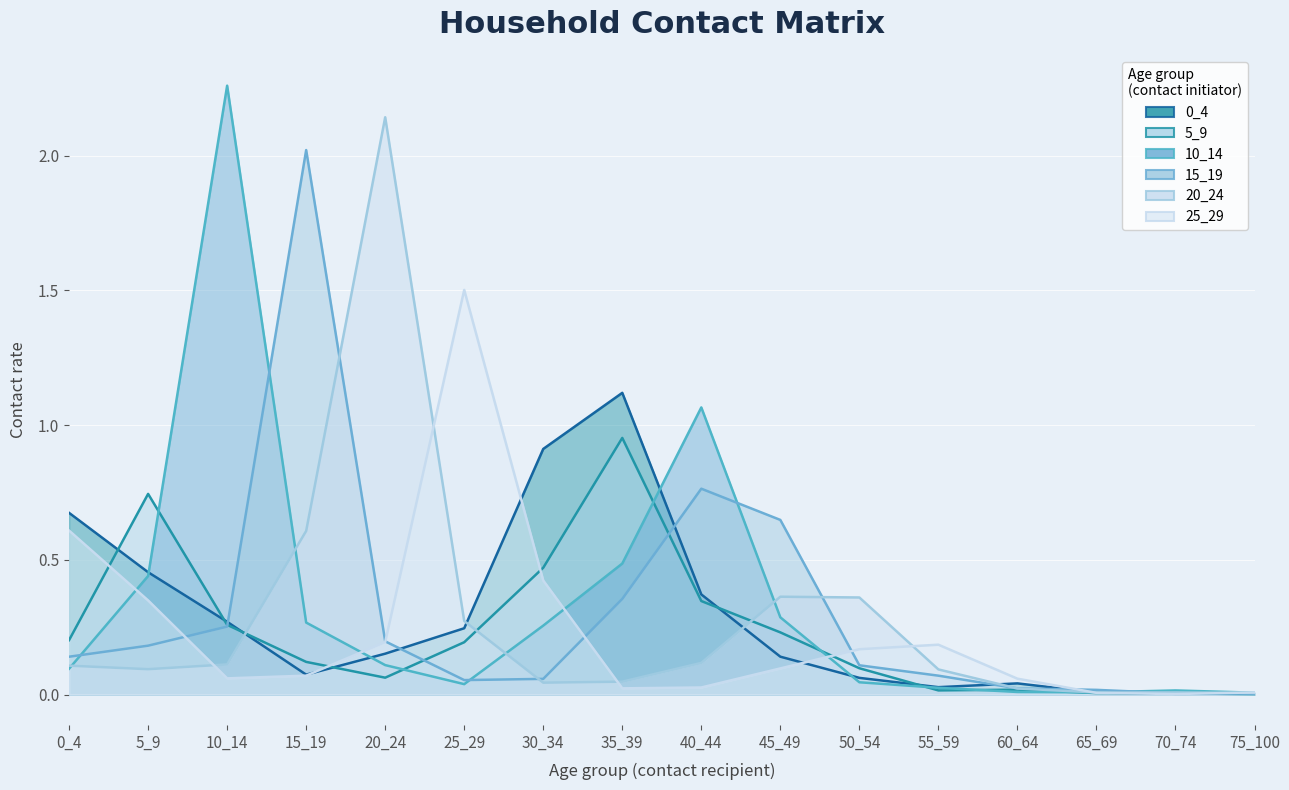

Reading left to right, list all the values displayed in this chart.

0_4: 0.7	0.5	0.3	0.1	0.2	0.2	0.9	1.1	0.4	0.1	0.1	0.0	0.0	0.0	0.0	0.0
5_9: 0.2	0.7	0.3	0.1	0.1	0.2	0.5	1.0	0.3	0.2	0.1	0.0	0.0	0.0	0.0	0.0
10_14: 0.1	0.4	2.3	0.3	0.1	0.0	0.3	0.5	1.1	0.3	0.0	0.0	0.0	0.0	0.0	0.0
15_19: 0.1	0.2	0.3	2.0	0.2	0.1	0.1	0.4	0.8	0.6	0.1	0.1	0.0	0.0	0.0	0.0
20_24: 0.1	0.1	0.1	0.6	2.1	0.3	0.0	0.0	0.1	0.4	0.4	0.1	0.0	0.0	0.0	0.0
25_29: 0.6	0.3	0.1	0.1	0.2	1.5	0.4	0.0	0.0	0.1	0.2	0.2	0.1	0.0	0.0	0.0